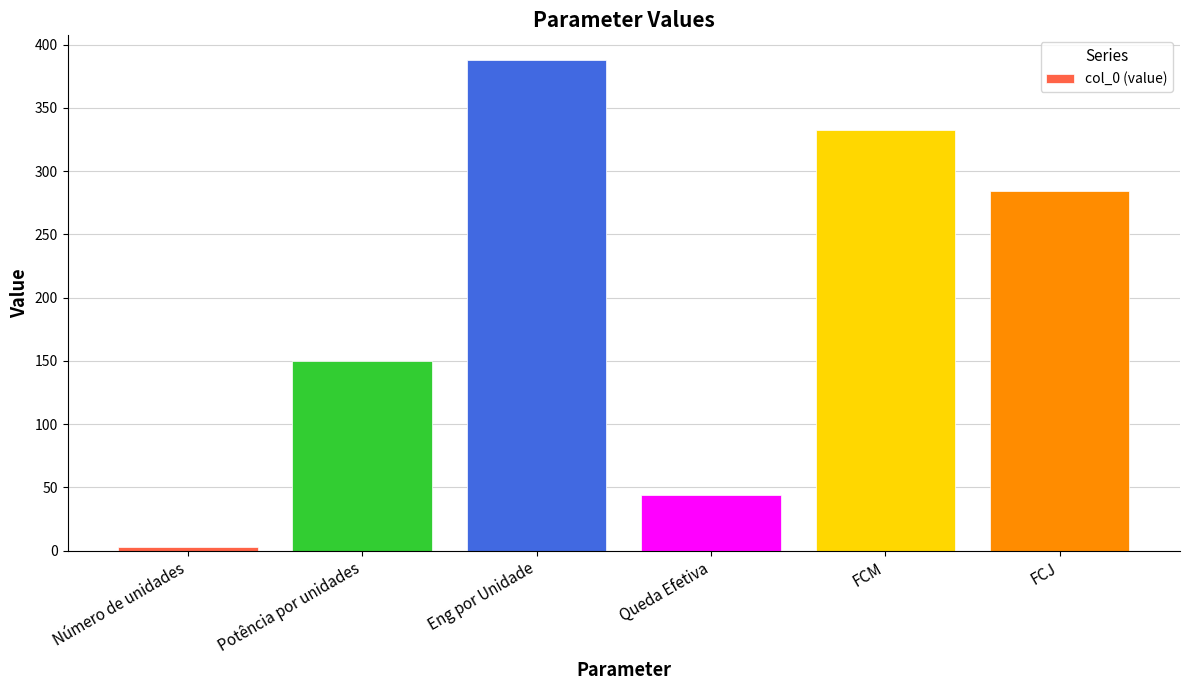

Reading left to right, extract all data points from this chart.

3.0	150.0	388.0	43.6	332.6	284.1